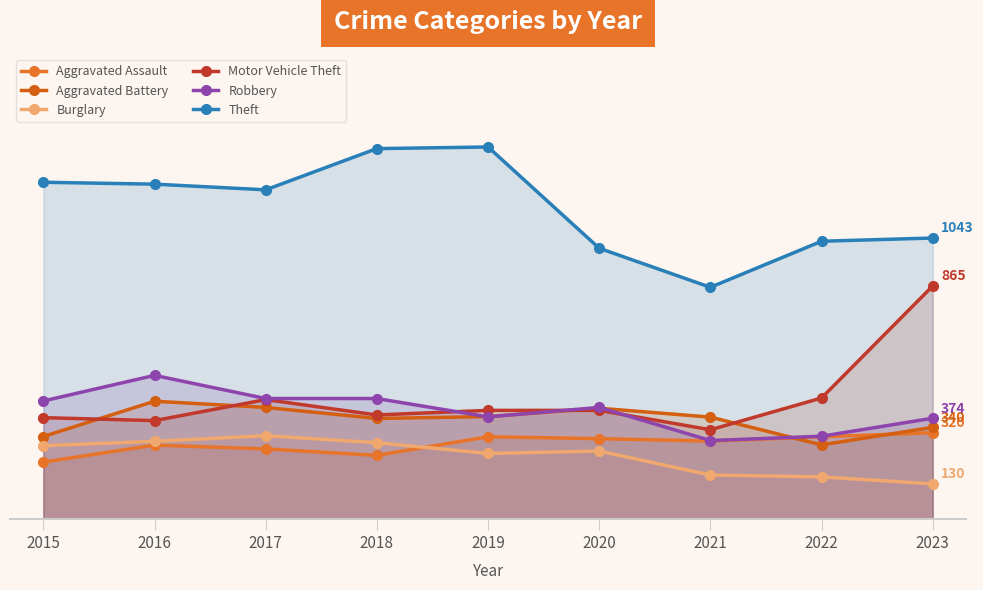

How many lines are shown in the chart?

6